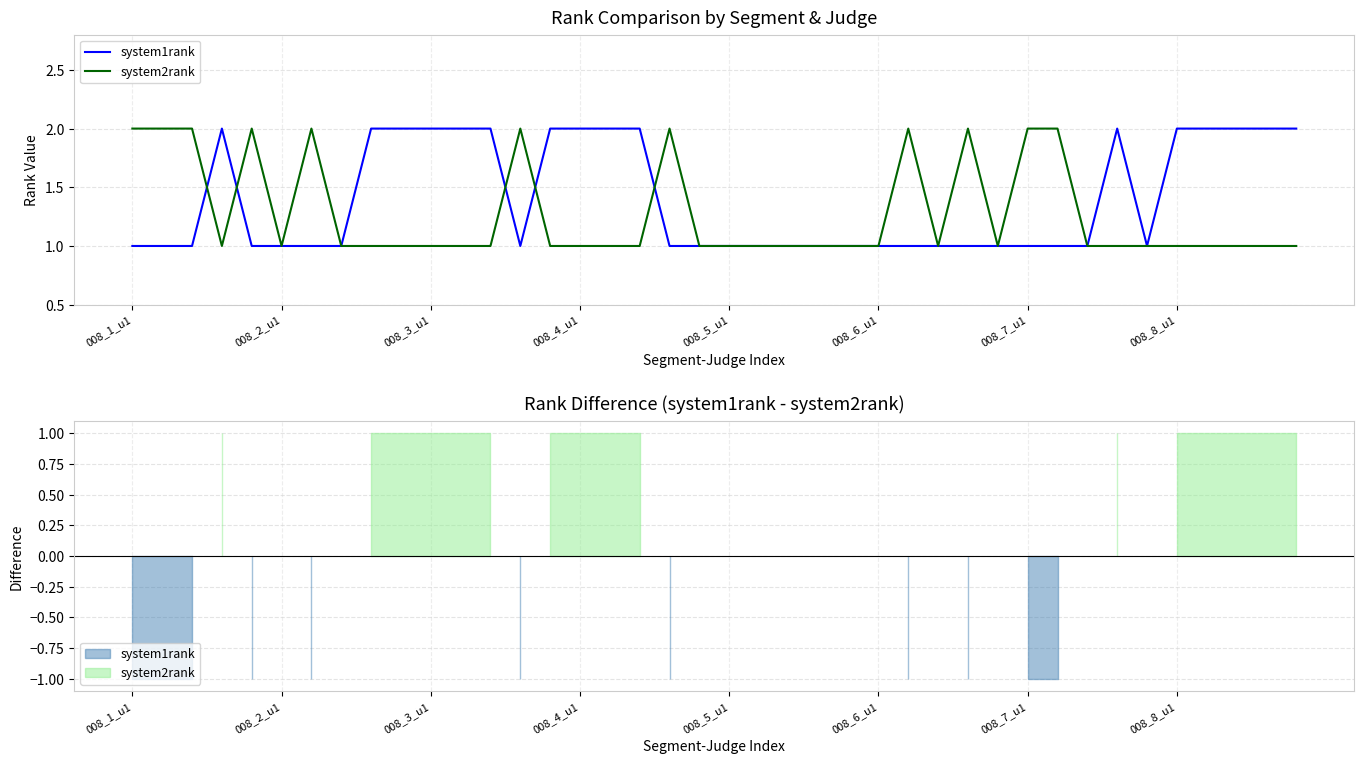

What is the sum of the system2rank values at 10 and 24?

2